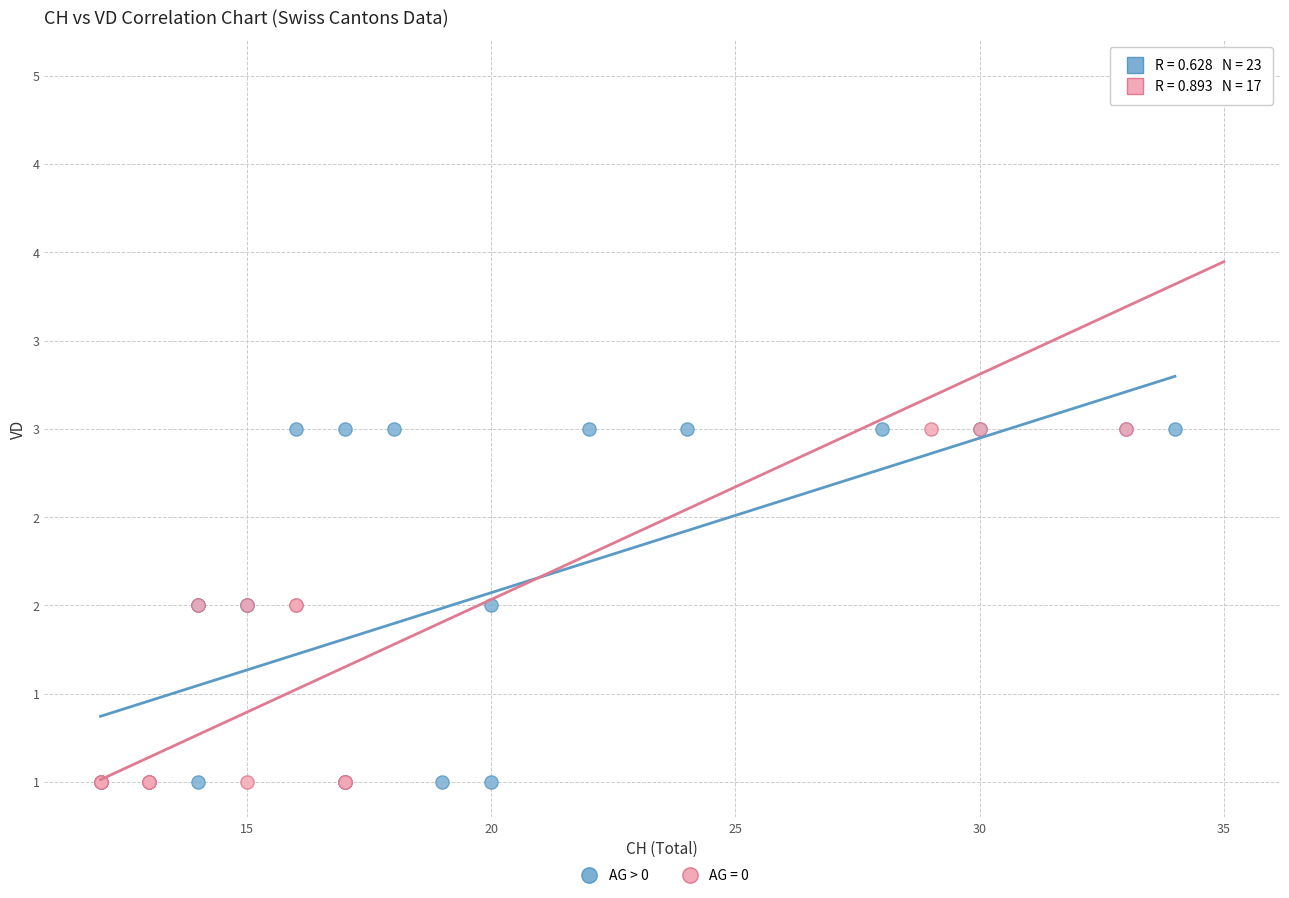

What are all the series names shown in the legend?

AG > 0, AG = 0